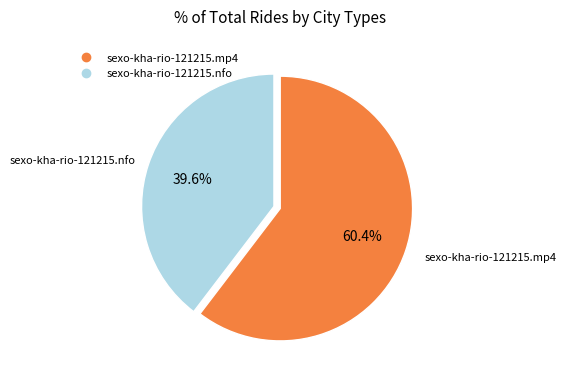

Which slice is the largest?

sexo-kha-rio-121215.mp4